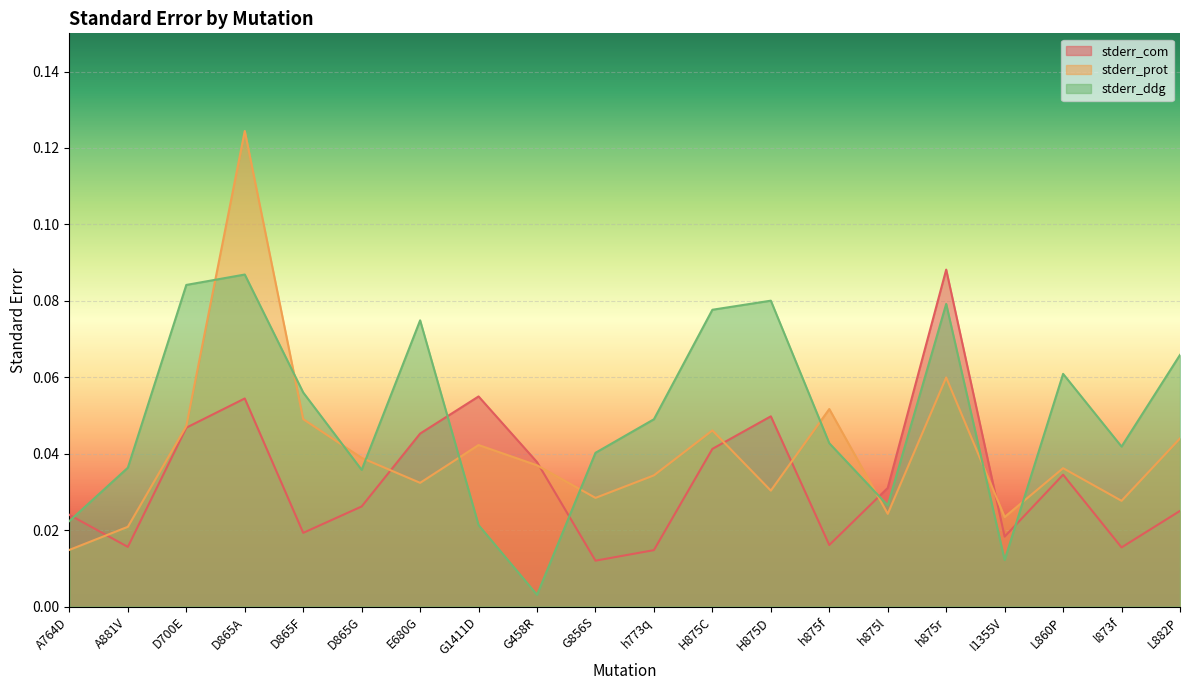

How many lines are shown in the chart?

3